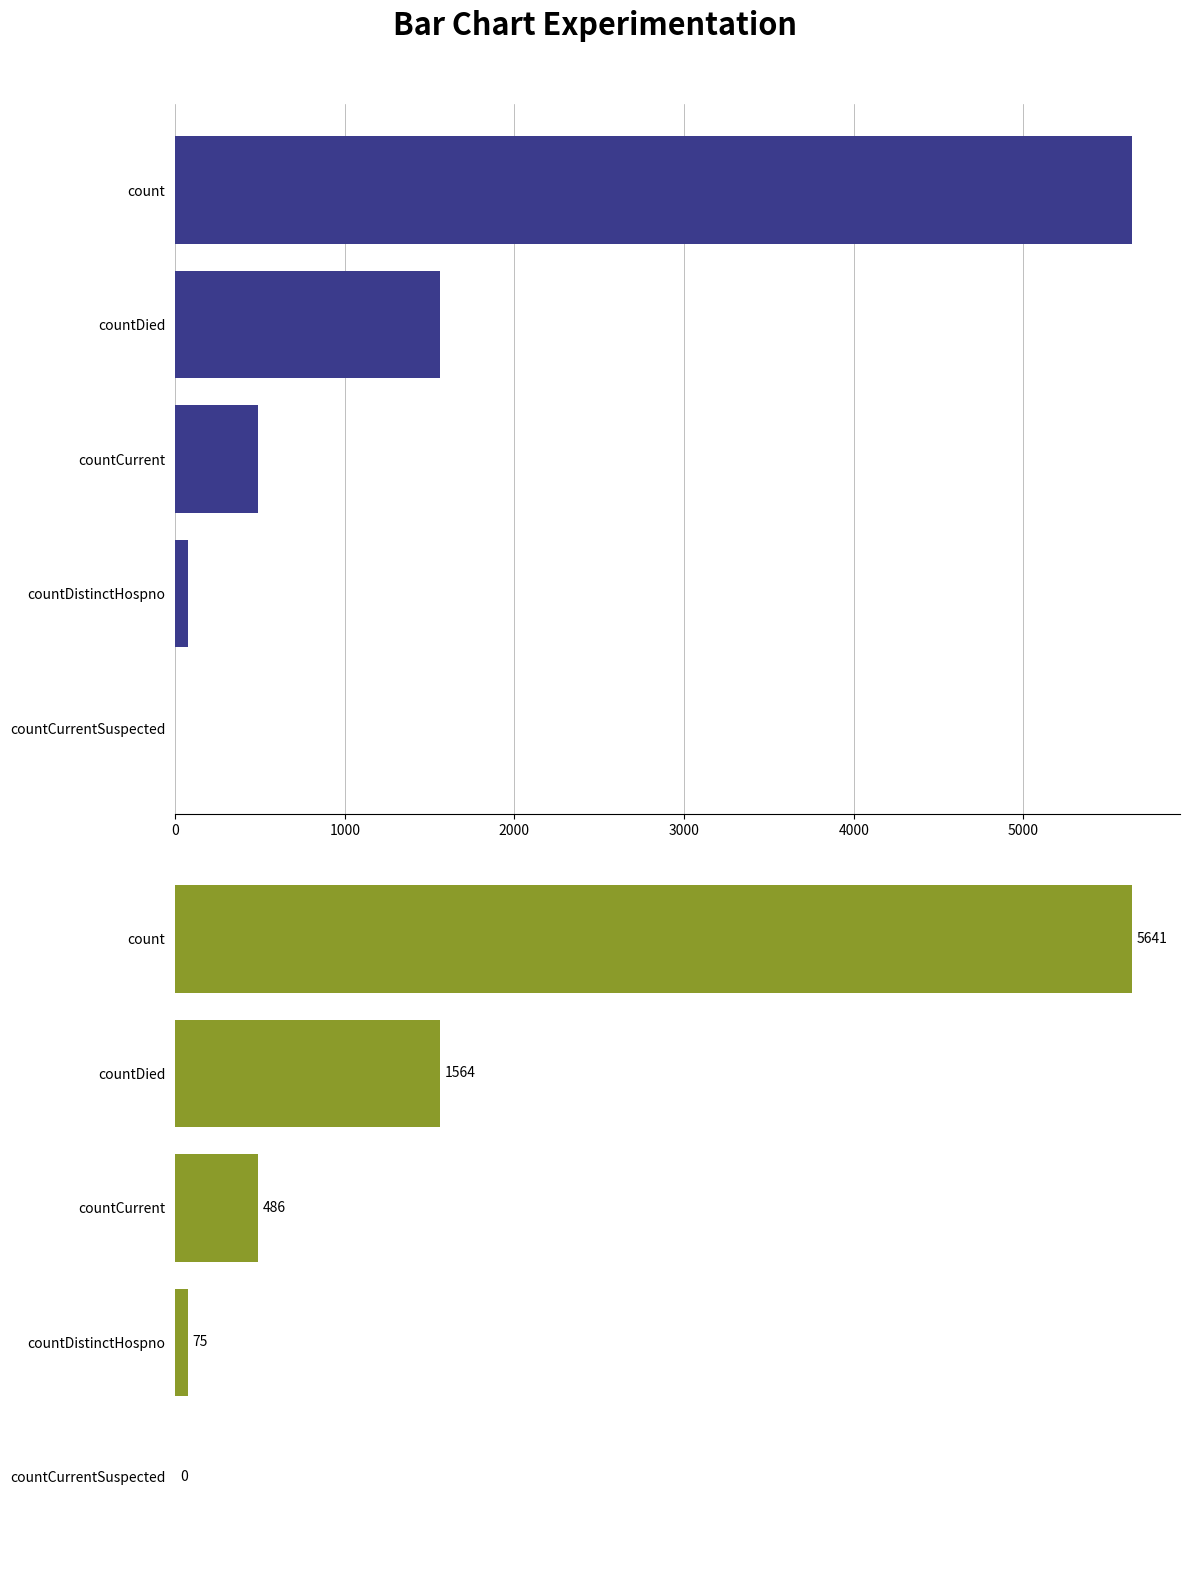

Reading left to right, extract all data points from this chart.

5641	1564	486	75	0